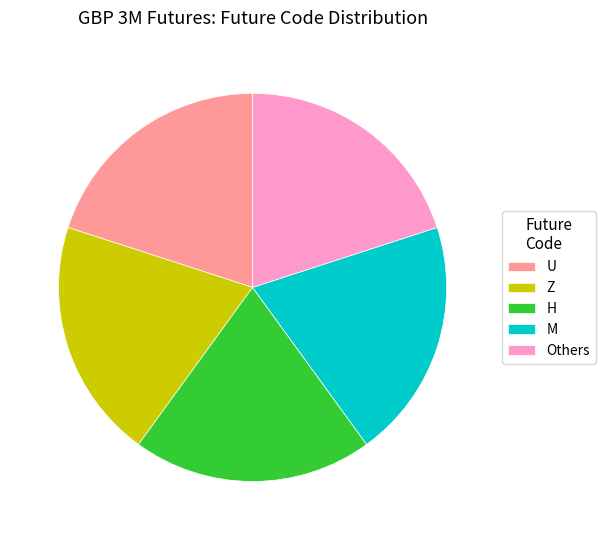

Is the sum of Others and U greater than half?

No